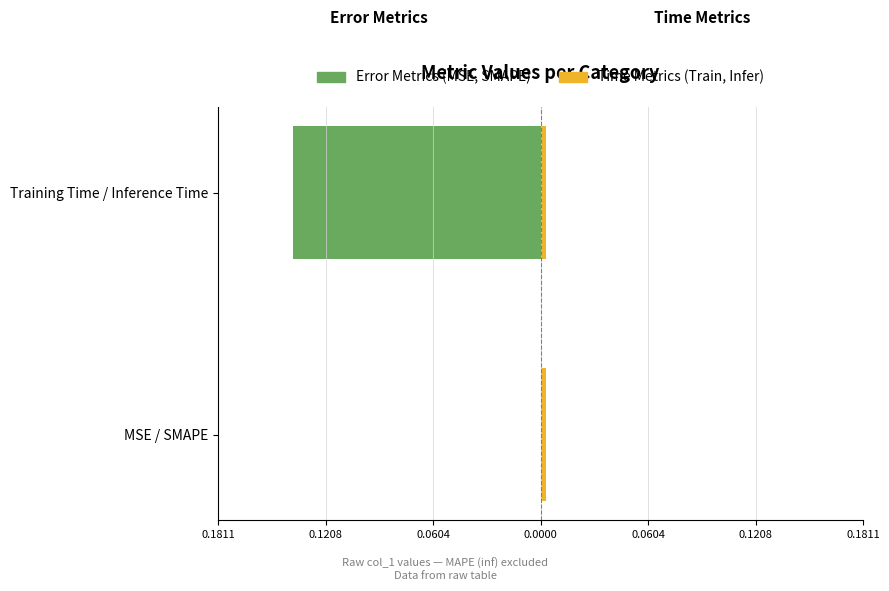

Does the chart contain any negative values?

Yes